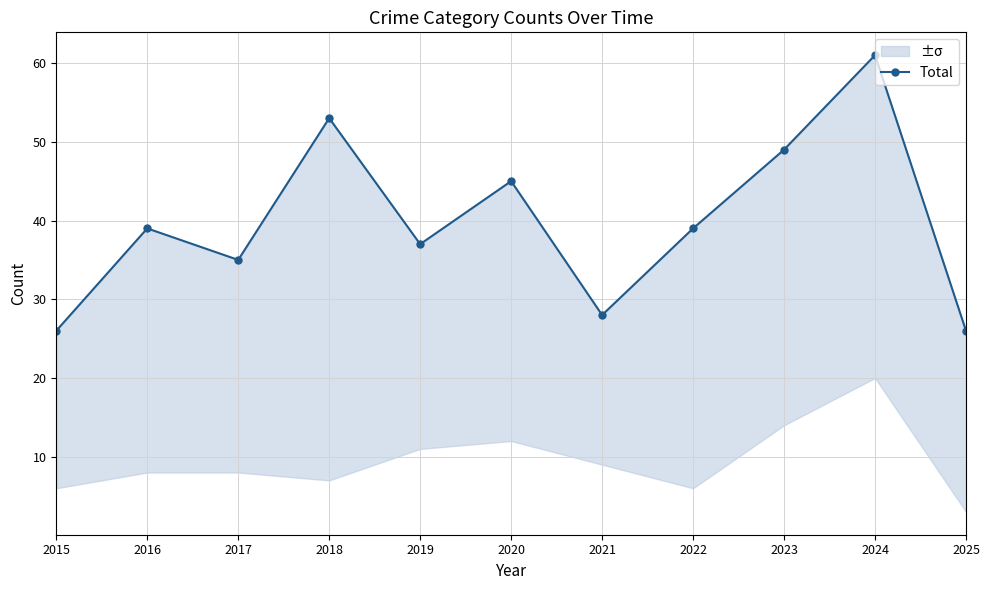

Is it true that the value at 2022 is 39?

True